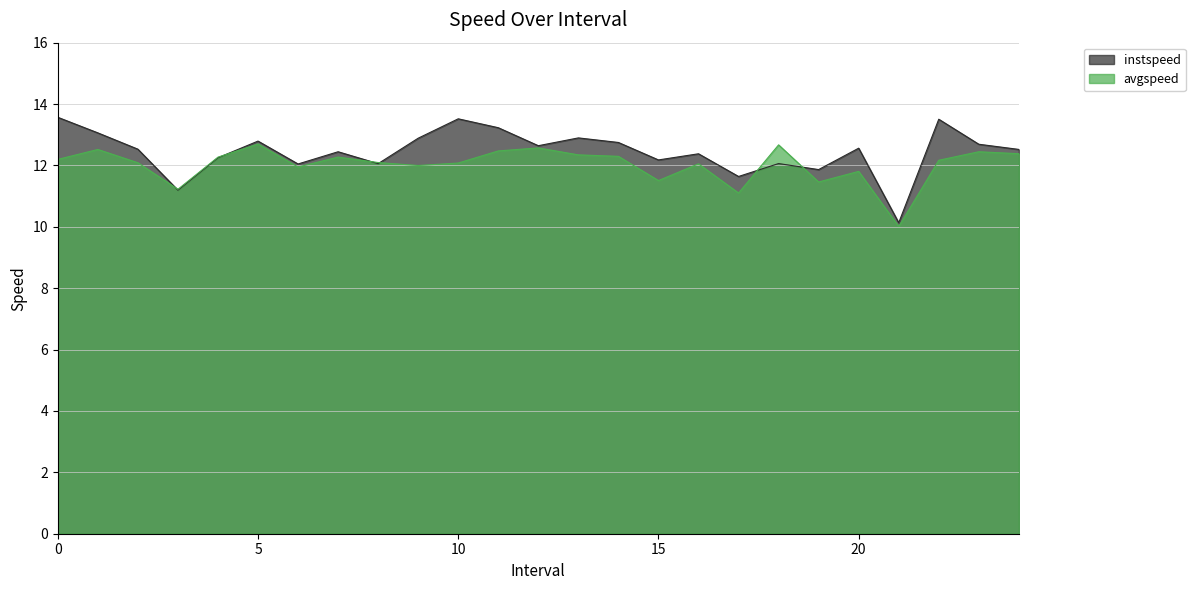

True or false: avgspeed has a value of 12.4 at 23.0.

True